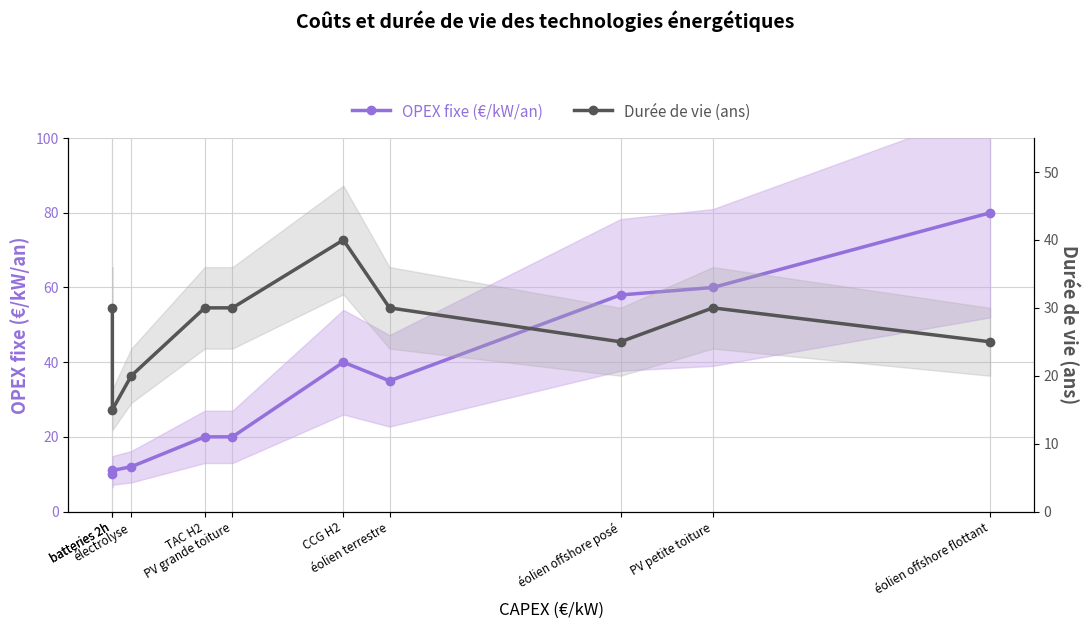

What are all the series names shown in the legend?

OPEX fixe (€/kW/an), Durée de vie (ans)